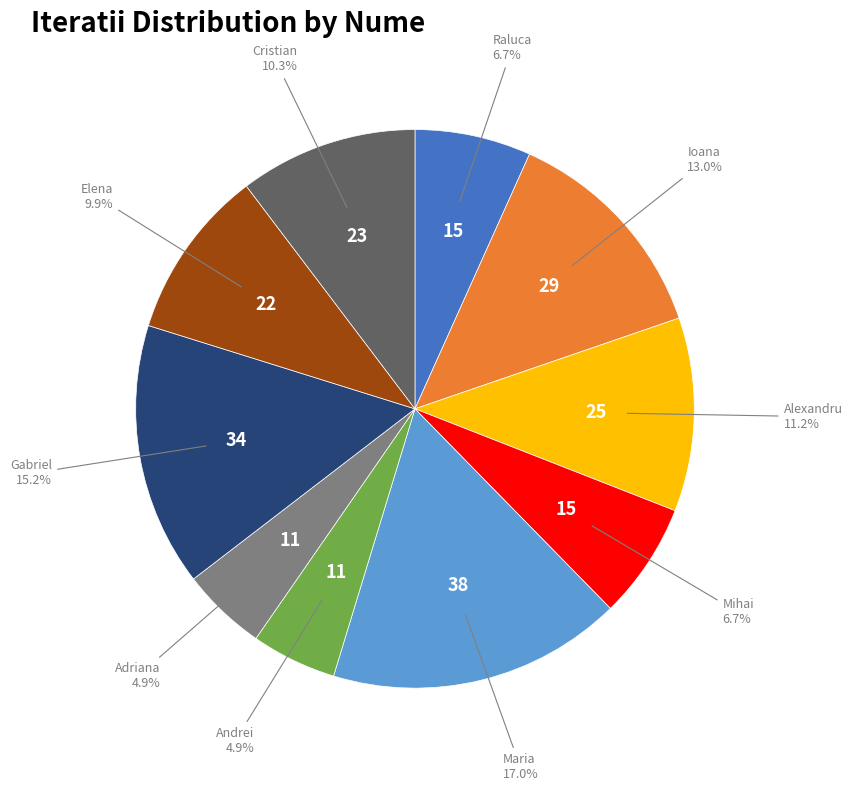

Does any single category account for the majority?

No